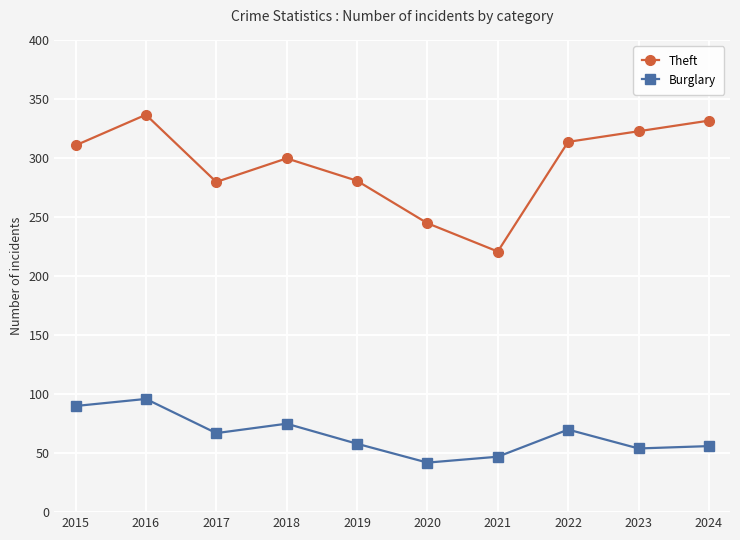

Is it true that Theft equals 103 at 2015?

False